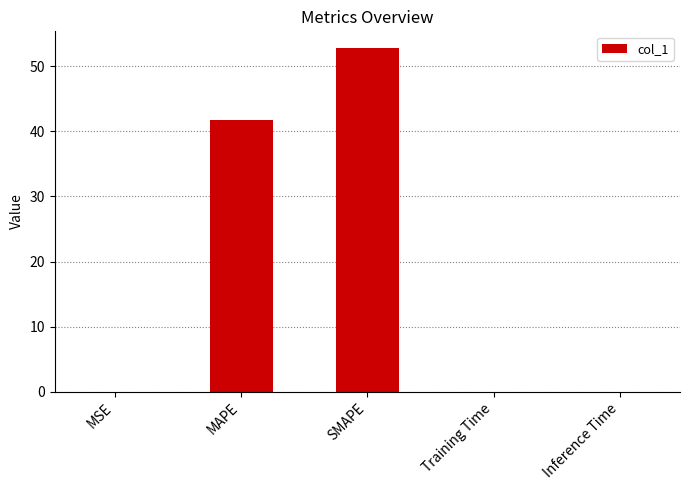

Does the chart contain stacked bars?

No